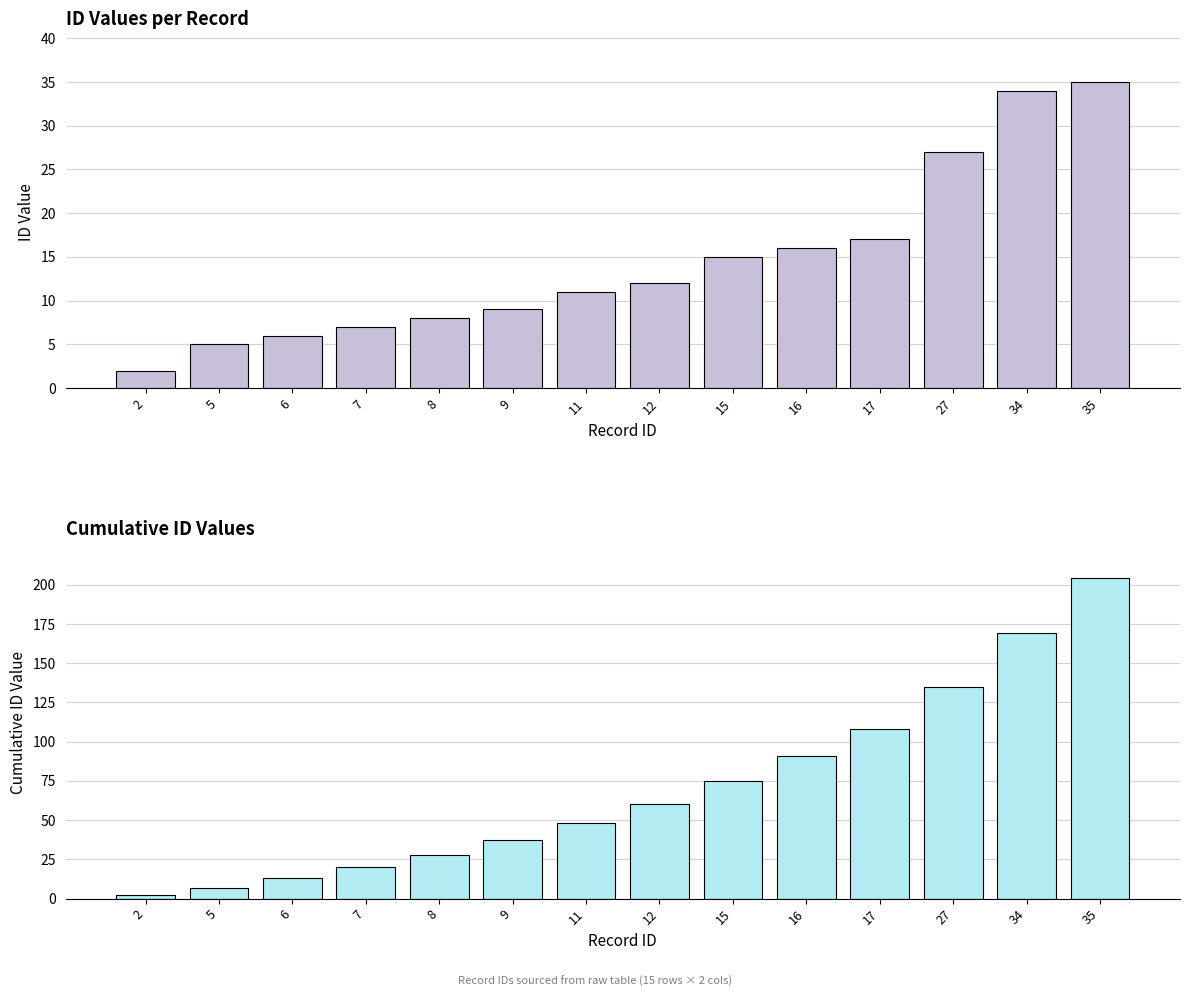

At 17, list the series in order from largest to smallest.

Cumulative ID, ID